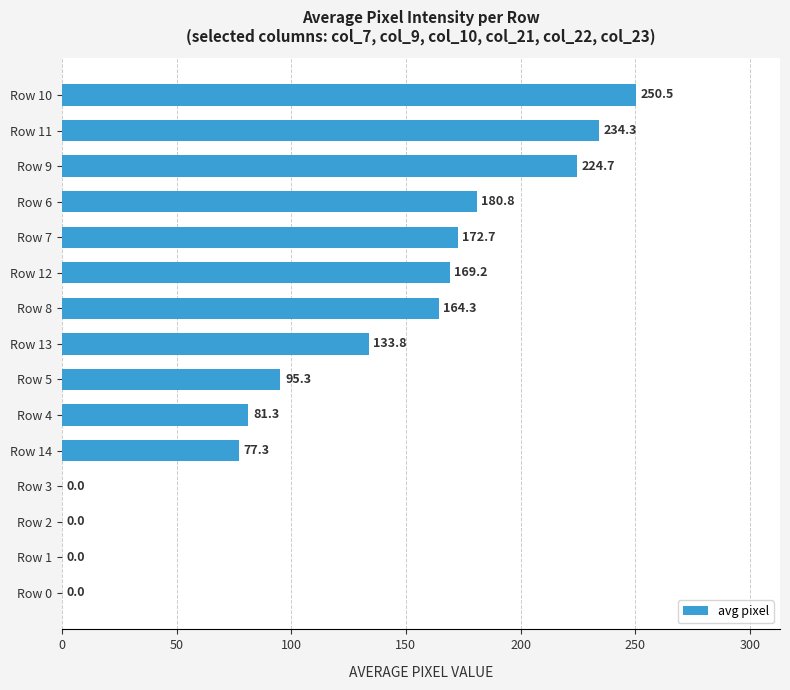

What is the sum of all values?

1784.3